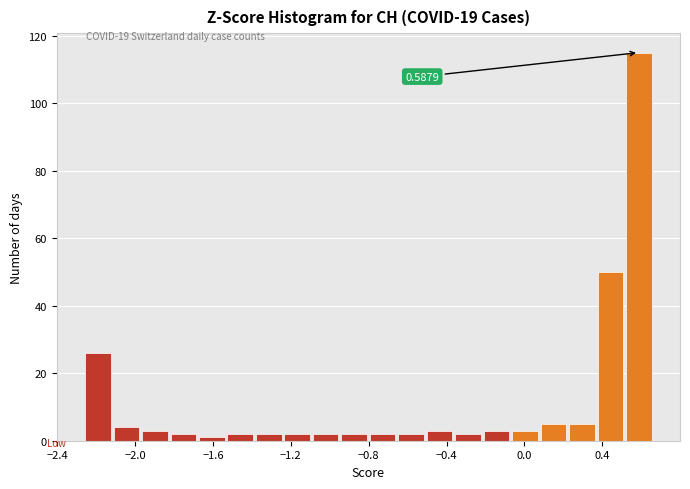

Around what value on the x-axis is the tallest bar? Give the approximate position of its centre, as read against the axis.

0.60